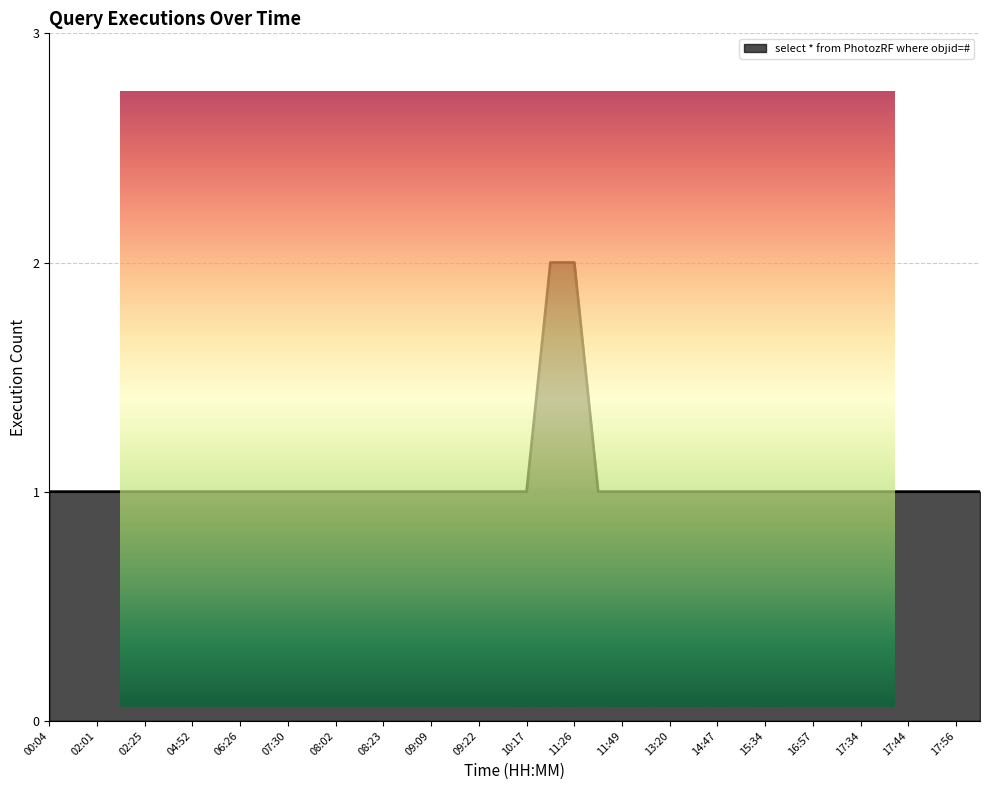

What is the label of the 26th point from the left?

12:51